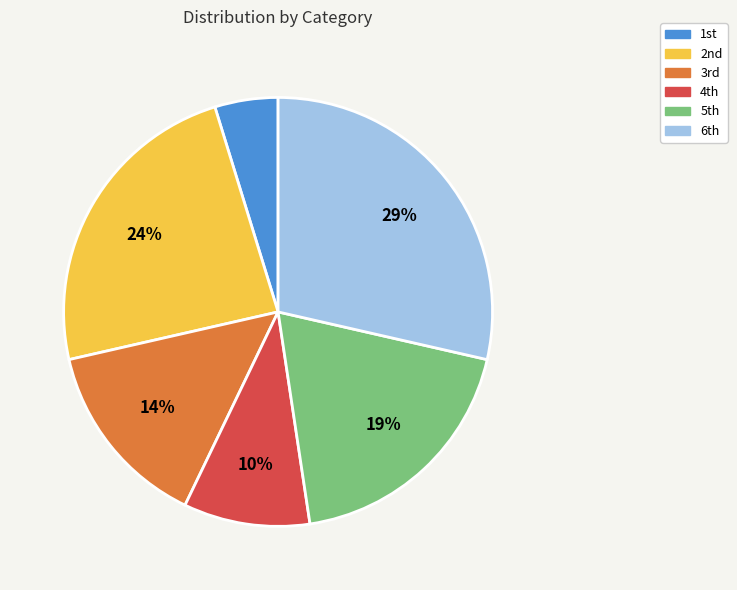

Rank the categories by value from lowest to highest.

1st, 4th, 3rd, 5th, 2nd, 6th